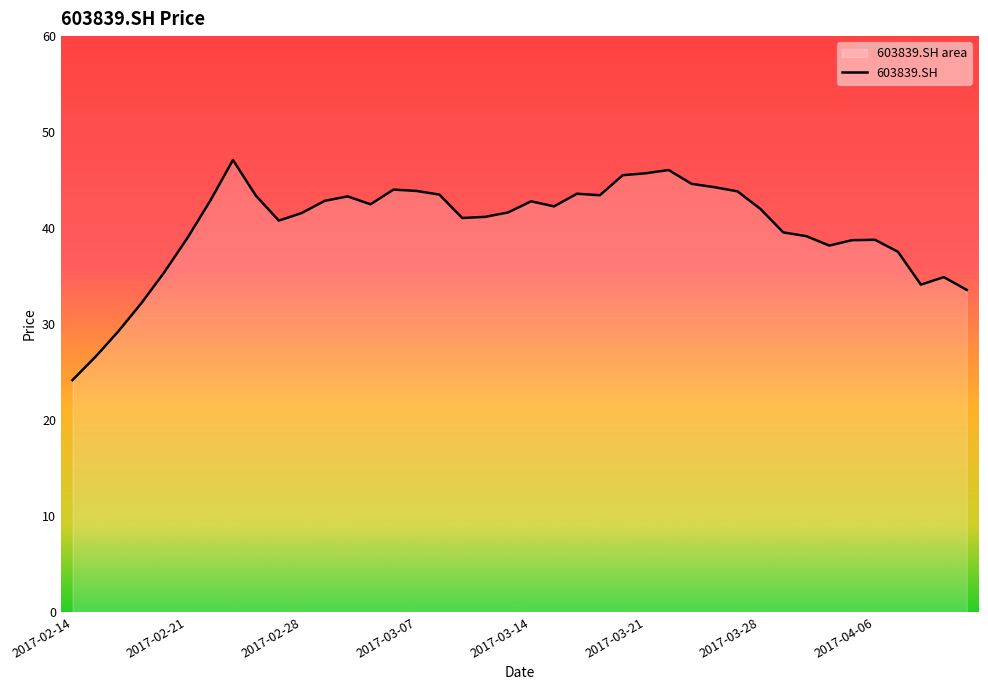

How many points are higher than both their immediate neighbors (excluding endpoints)?

8